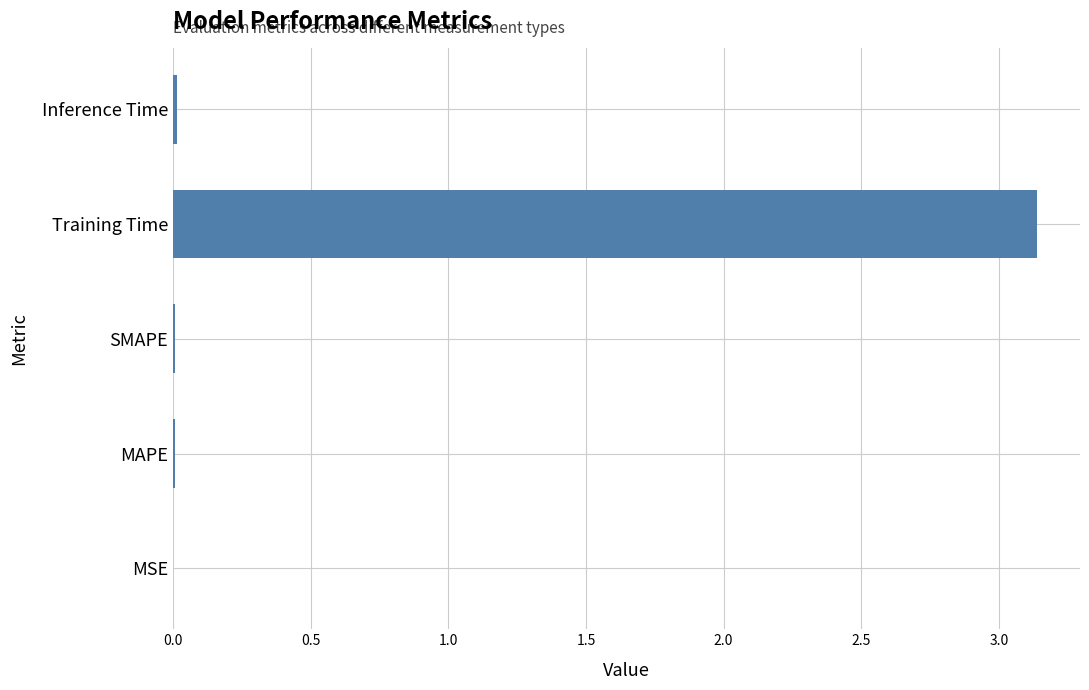

Which label corresponds to the largest value in the chart?

Training Time